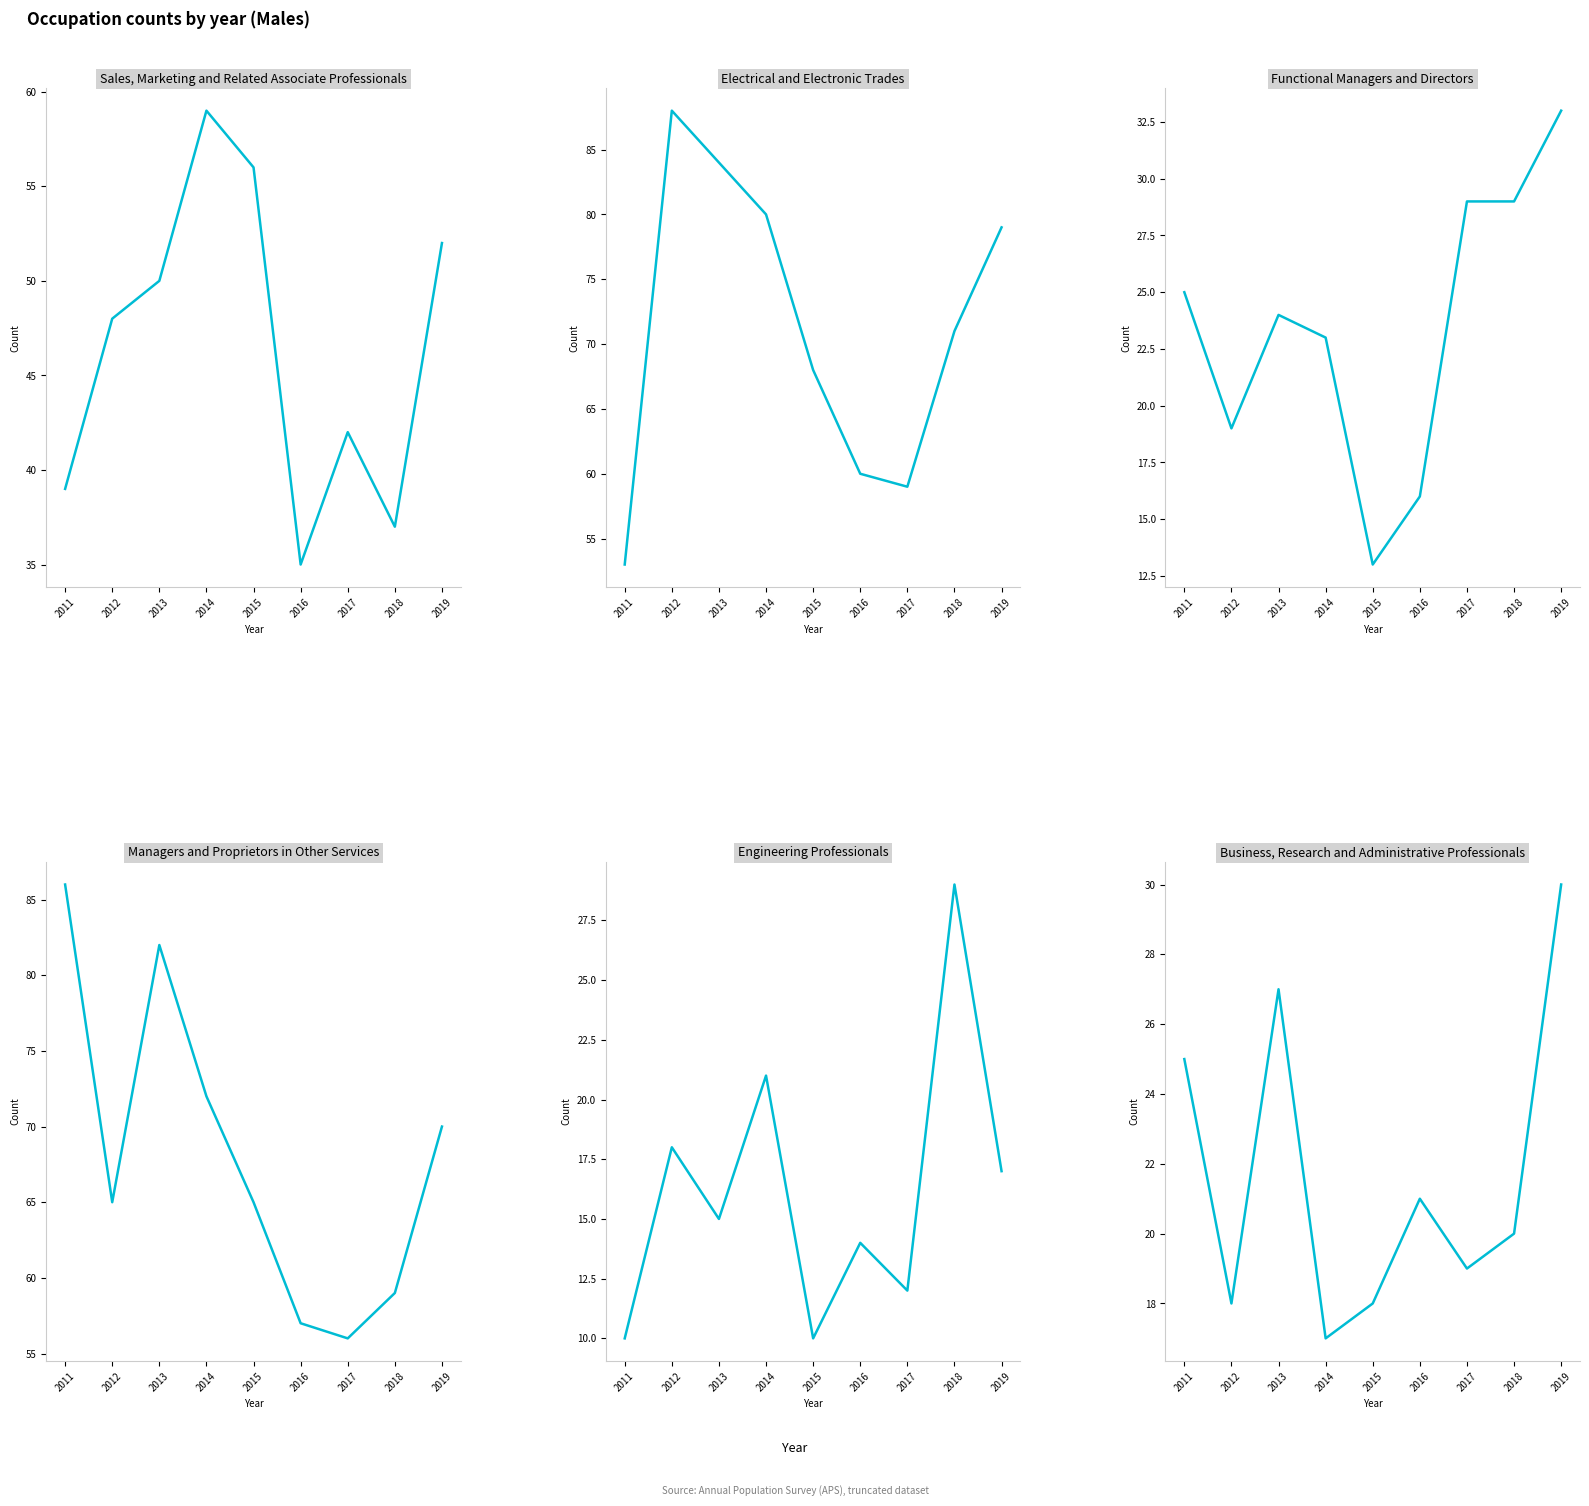

At which label does Engineering Professionals reach its peak?

2018